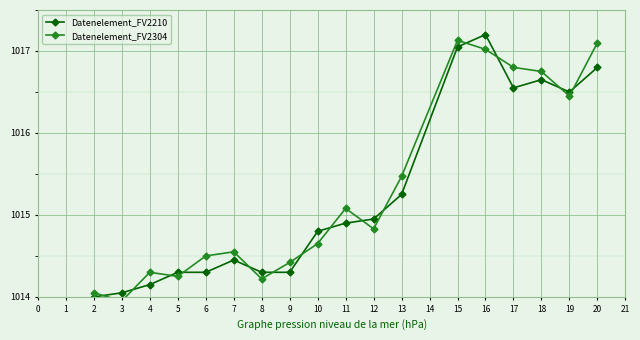

Which series changed the most between 3 and 16?

Datenelement_FV2210